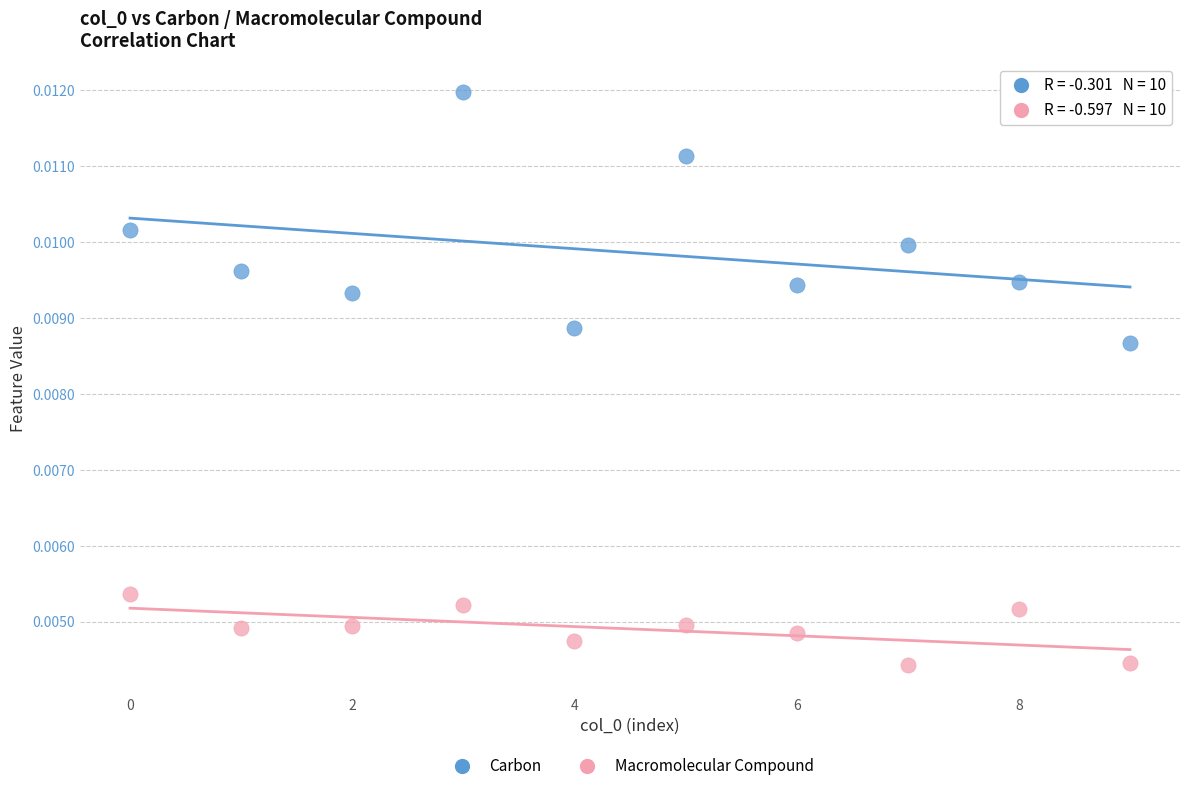

What are all the series names shown in the legend?

Carbon, Macromolecular Compound